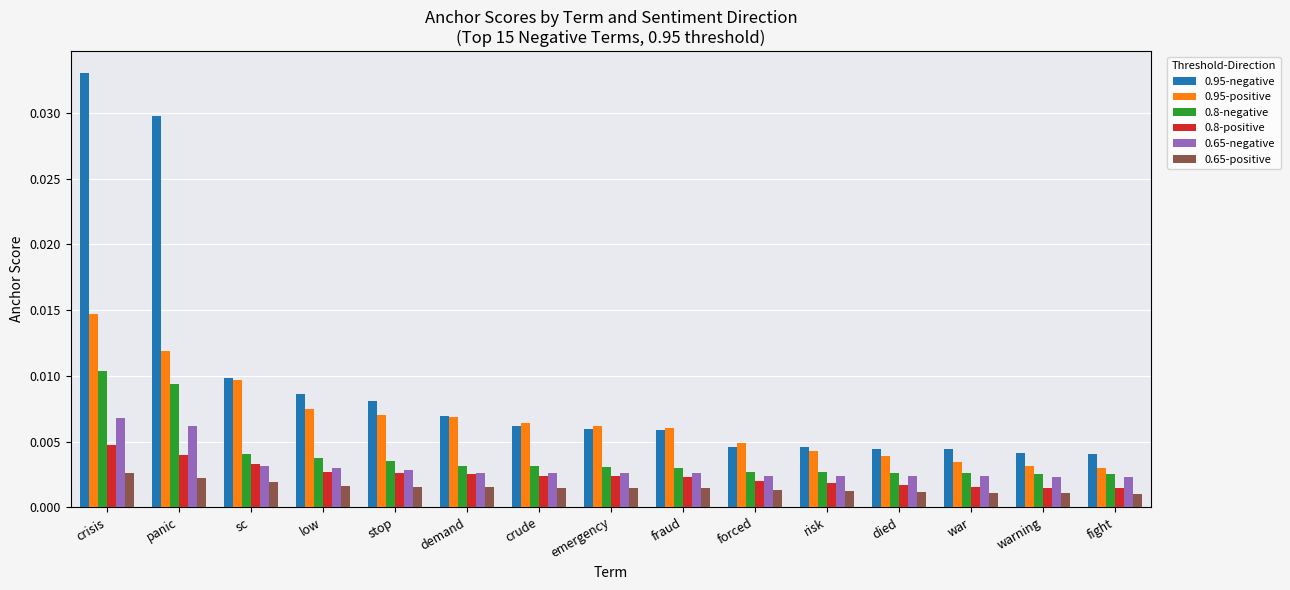

What position from the left is emergency?

8